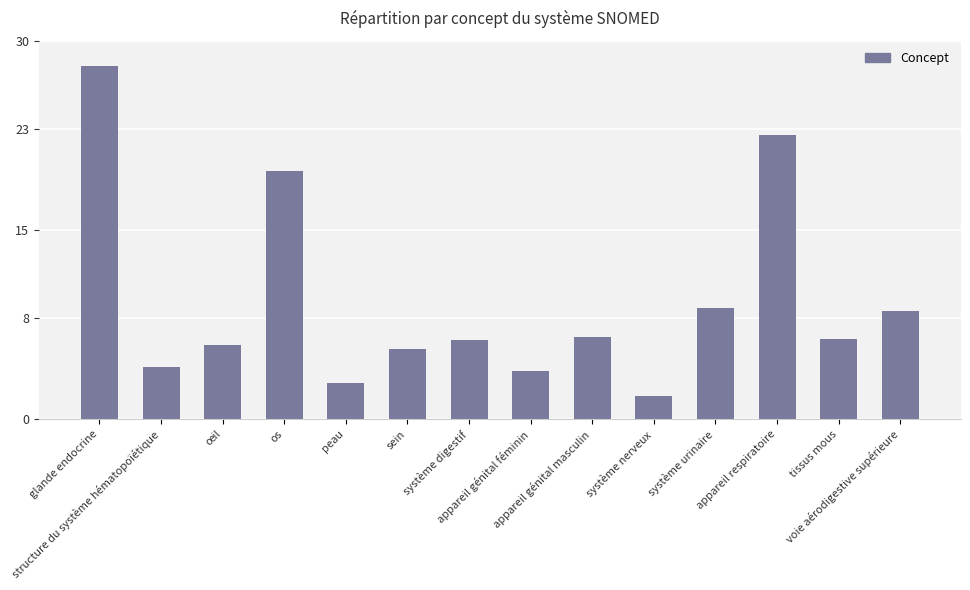

Where does the data first go above 6?

glande endocrine